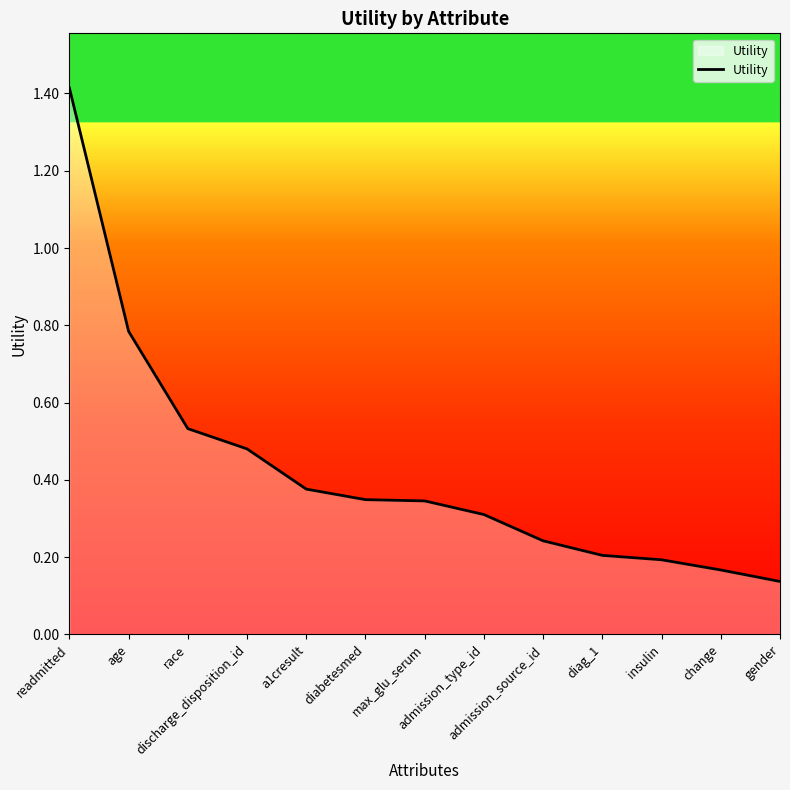

What is the change in value from discharge_disposition_id to change?

-0.3